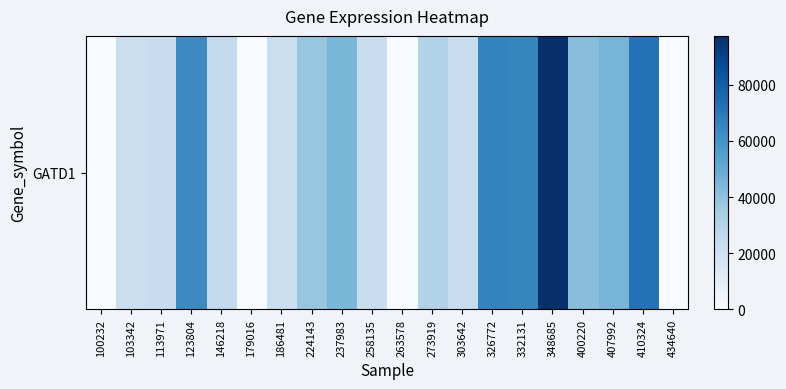

What is the average value?

35118